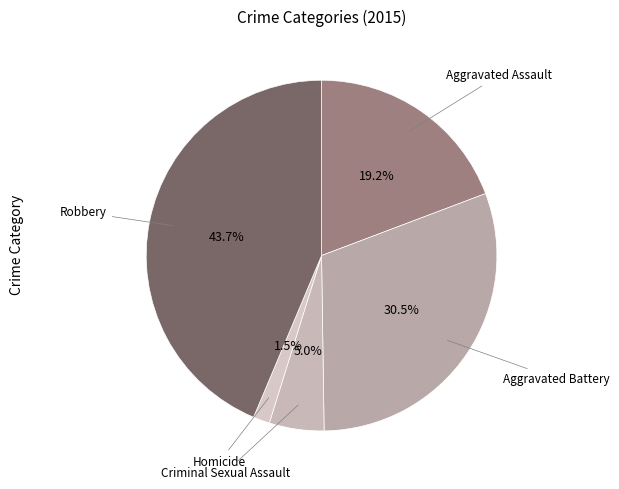

Between Robbery and Aggravated Assault, which is larger?

Robbery